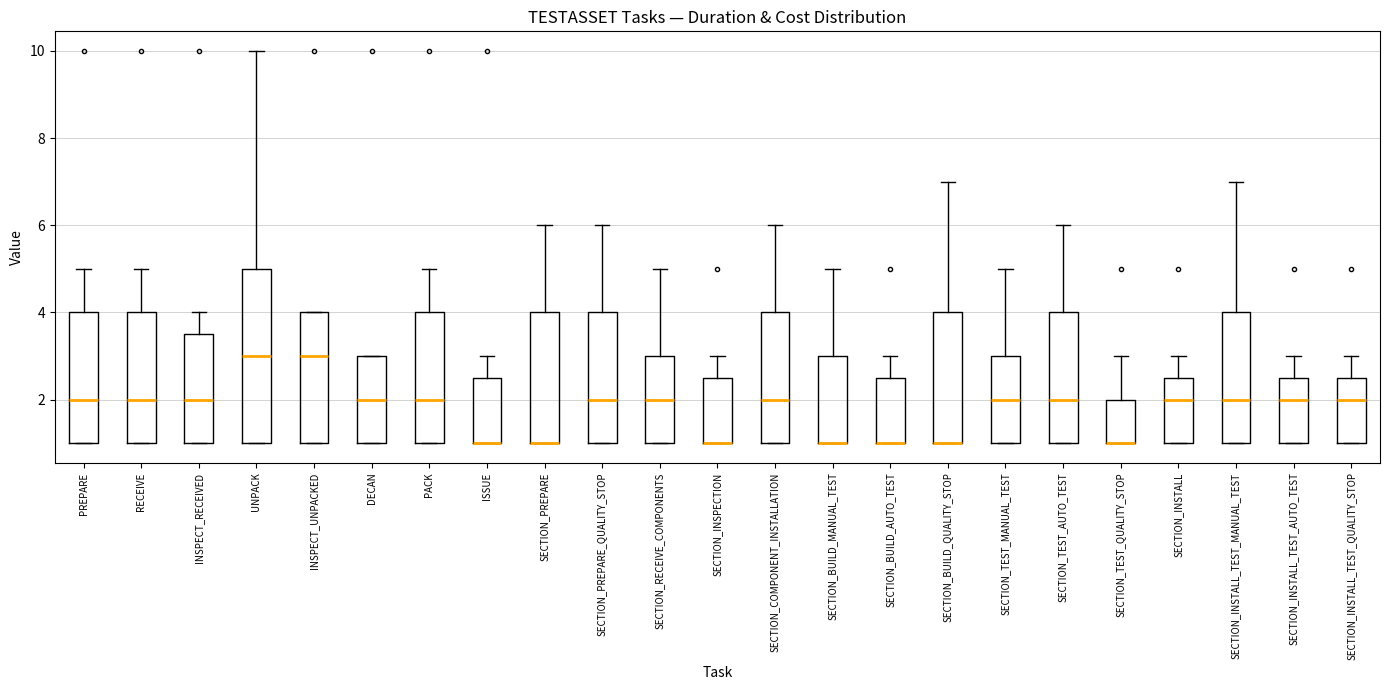

Reading left to right, transcribe this box plot: for each box, give where its median line is, the range the box spans, and where its two whiskers end, as read against the y-axis. The values are not printed on the chart, so give them approximately, as read against the axis.

PREPARE: median 2.0, box 1.0 to 4.0, whiskers 1.0 to 5.0
RECEIVE: median 2.0, box 1.0 to 4.0, whiskers 1.0 to 5.0
INSPECT_RECEIVED: median 2.0, box 1.0 to 3.6, whiskers 1.0 to 4.0
UNPACK: median 3.0, box 1.0 to 5.0, whiskers 1.0 to 10.0
INSPECT_UNPACKED: median 3.0, box 1.0 to 4.0, whiskers 1.0 to 4.0
DECAN: median 2.0, box 1.0 to 3.0, whiskers 1.0 to 3.0
PACK: median 2.0, box 1.0 to 4.0, whiskers 1.0 to 5.0
ISSUE: median 1.0 (drawn on the box's lower edge), box 1.0 to 2.6, whiskers 1.0 to 3.0
SECTION_PREPARE: median 1.0 (drawn on the box's lower edge), box 1.0 to 4.0, whiskers 1.0 to 6.0
SECTION_PREPARE_QUALITY_STOP: median 2.0, box 1.0 to 4.0, whiskers 1.0 to 6.0
SECTION_RECEIVE_COMPONENTS: median 2.0, box 1.0 to 3.0, whiskers 1.0 to 5.0
SECTION_INSPECTION: median 1.0 (drawn on the box's lower edge), box 1.0 to 2.6, whiskers 1.0 to 3.0
SECTION_COMPONENT_INSTALLATION: median 2.0, box 1.0 to 4.0, whiskers 1.0 to 6.0
SECTION_BUILD_MANUAL_TEST: median 1.0 (drawn on the box's lower edge), box 1.0 to 3.0, whiskers 1.0 to 5.0
SECTION_BUILD_AUTO_TEST: median 1.0 (drawn on the box's lower edge), box 1.0 to 2.6, whiskers 1.0 to 3.0
SECTION_BUILD_QUALITY_STOP: median 1.0 (drawn on the box's lower edge), box 1.0 to 4.0, whiskers 1.0 to 7.0
SECTION_TEST_MANUAL_TEST: median 2.0, box 1.0 to 3.0, whiskers 1.0 to 5.0
SECTION_TEST_AUTO_TEST: median 2.0, box 1.0 to 4.0, whiskers 1.0 to 6.0
SECTION_TEST_QUALITY_STOP: median 1.0 (drawn on the box's lower edge), box 1.0 to 2.0, whiskers 1.0 to 3.0
SECTION_INSTALL: median 2.0, box 1.0 to 2.6, whiskers 1.0 to 3.0
SECTION_INSTALL_TEST_MANUAL_TEST: median 2.0, box 1.0 to 4.0, whiskers 1.0 to 7.0
SECTION_INSTALL_TEST_AUTO_TEST: median 2.0, box 1.0 to 2.6, whiskers 1.0 to 3.0
SECTION_INSTALL_TEST_QUALITY_STOP: median 2.0, box 1.0 to 2.6, whiskers 1.0 to 3.0